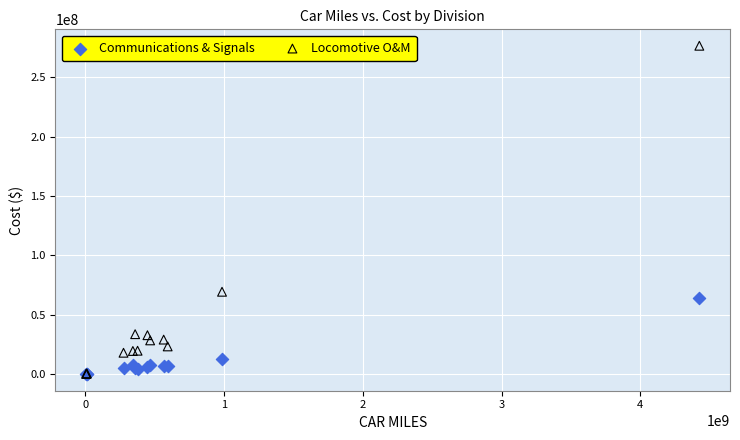

Which series contains the highest Y value?

Locomotive O&M